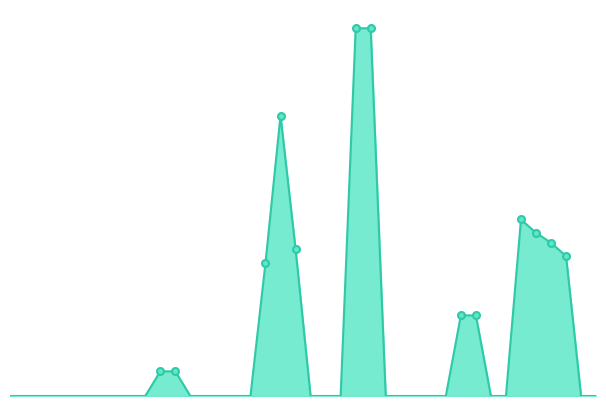

Reading left to right, extract all data points from this chart.

0	0	0	0	0	0	0	0	0	0	37000	37000	0	0	0	0	0	200000	421000	221000	0	0	0	552000	552000	0	0	0	0	0	121000	121000	0	0	265000	245000	230000	210000	0	0